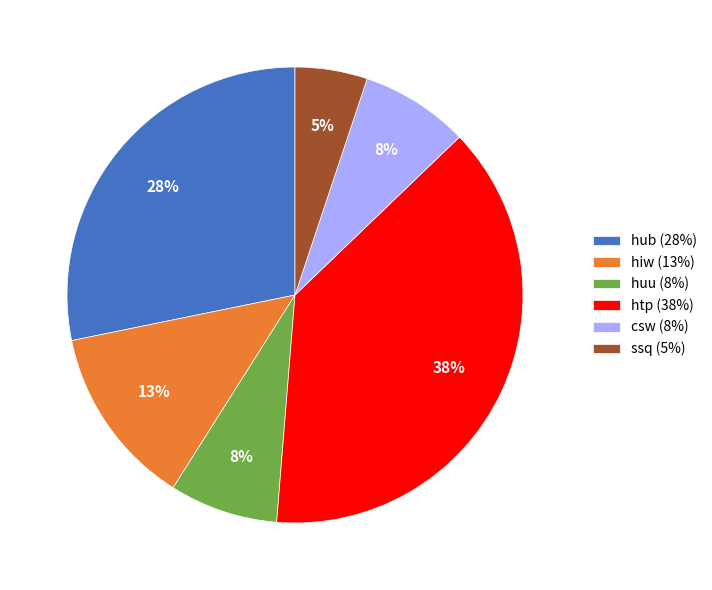

To the nearest percent, what is the average slice percentage?

17%